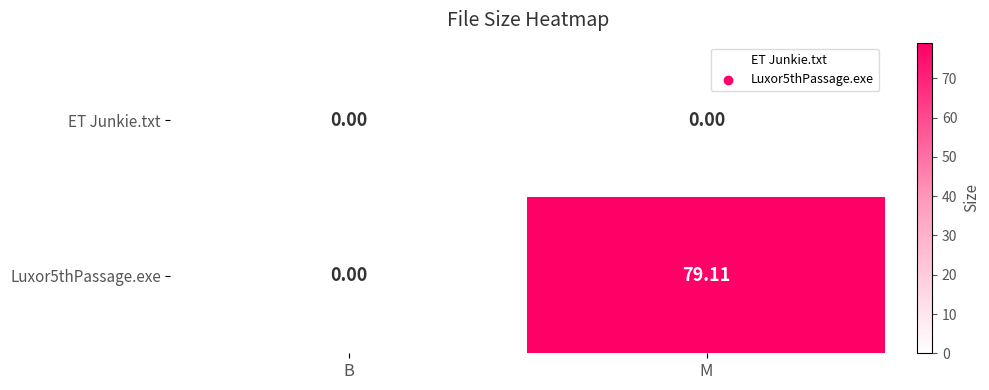

Which label corresponds to the largest value in the chart?

M